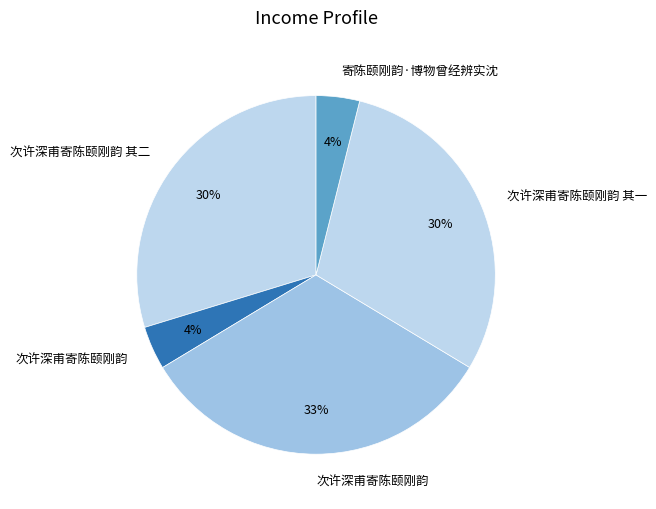

How many segments does this pie chart have?

5